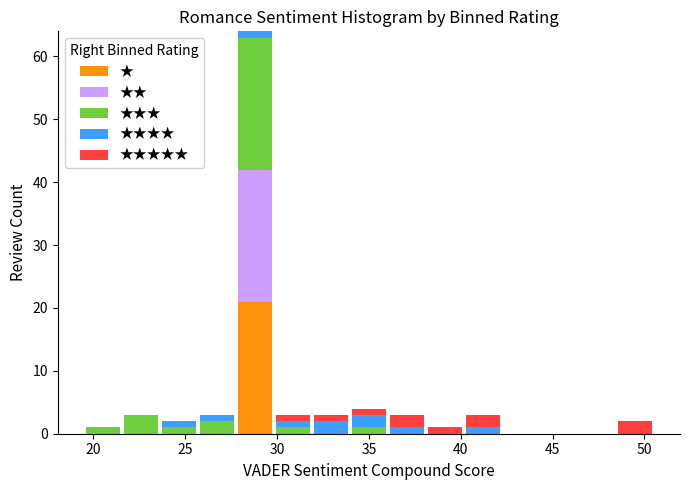

What is the total height of the stacked bar covering 32.0 to 34.0 on the x-axis? Neither the bar edges nor the heights are printed on the chart, so give them approximately, as read against the axes.

3